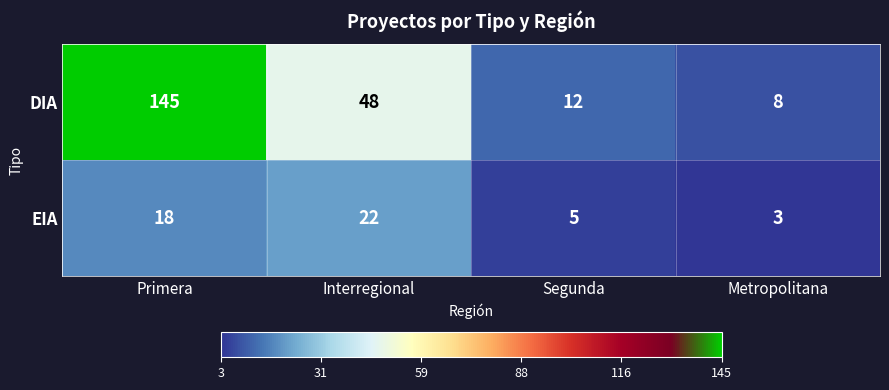

List the series in order of their peak value, highest first.

DIA, EIA